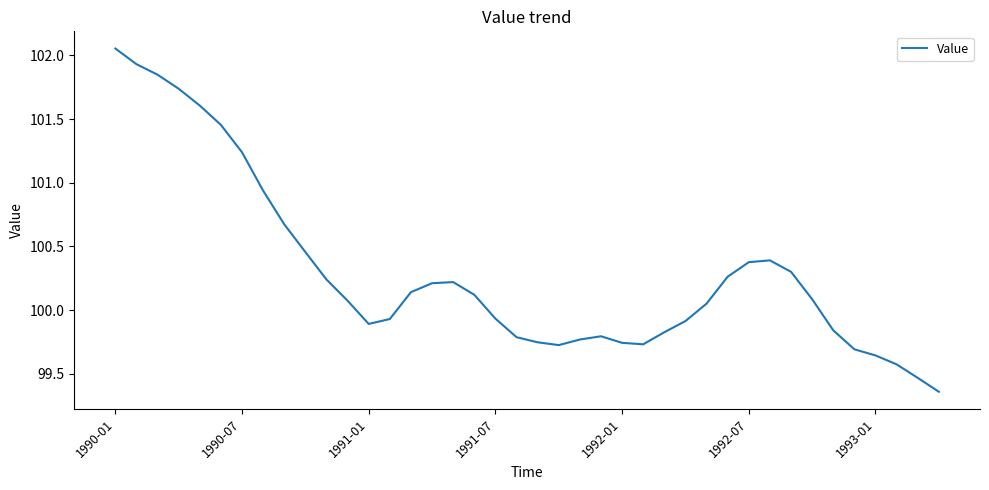

How many values exceed 100?

22